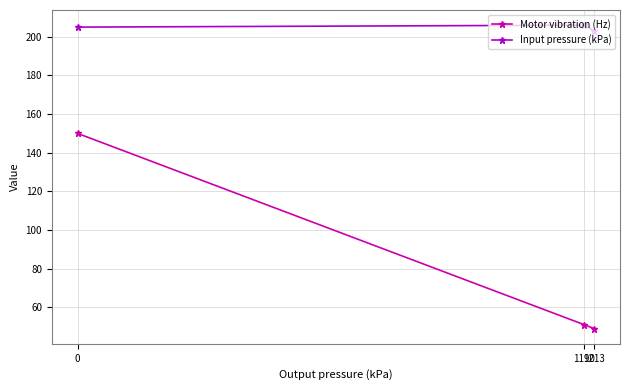

Reading left to right, transcribe all the data shown in this chart.

Motor vibration (Hz): 150	51	49
Input pressure (kPa): 205	206	203